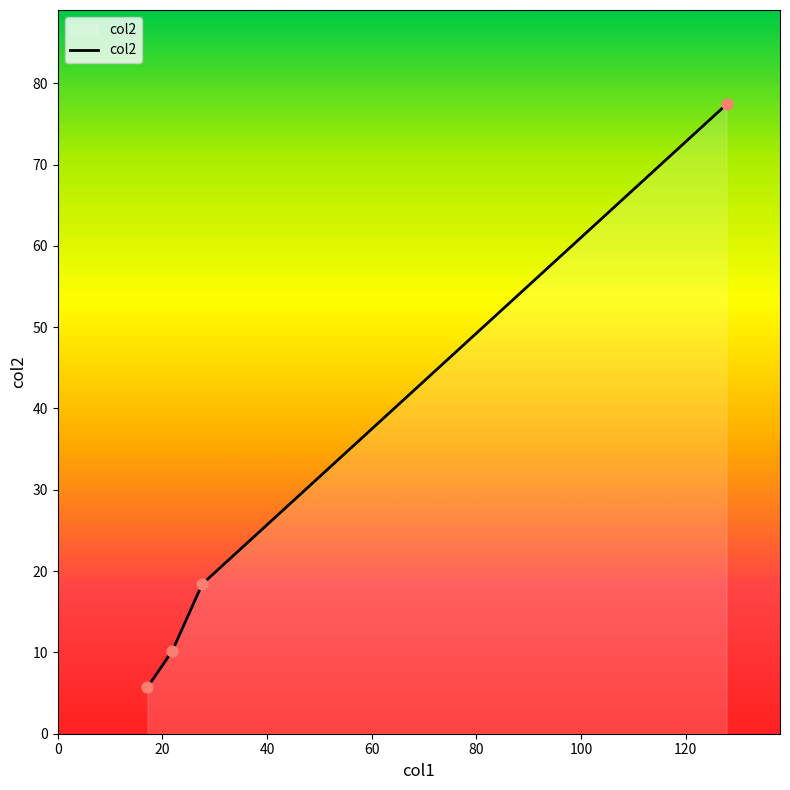

True or false: the data has more than 2 interior local peaks.

False